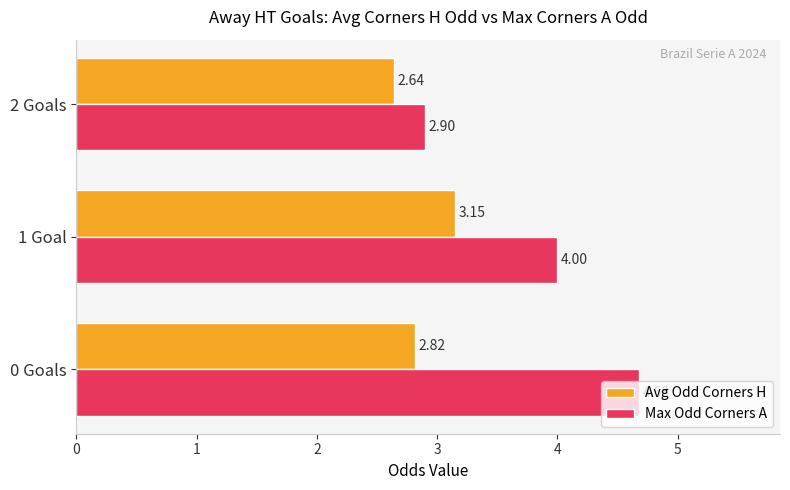

What is the sum of all Avg Odd Corners H values?

8.6